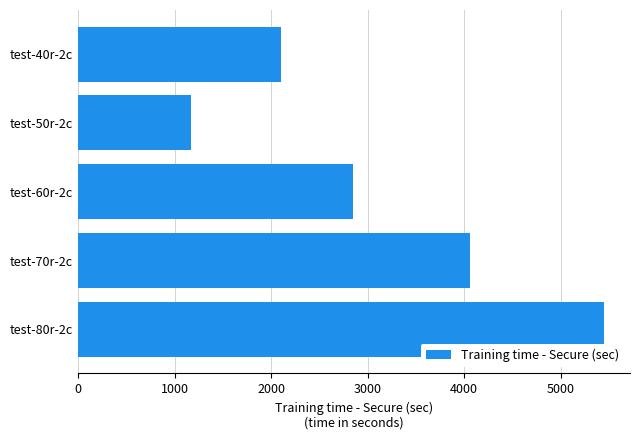

What is the average value?

3124.3